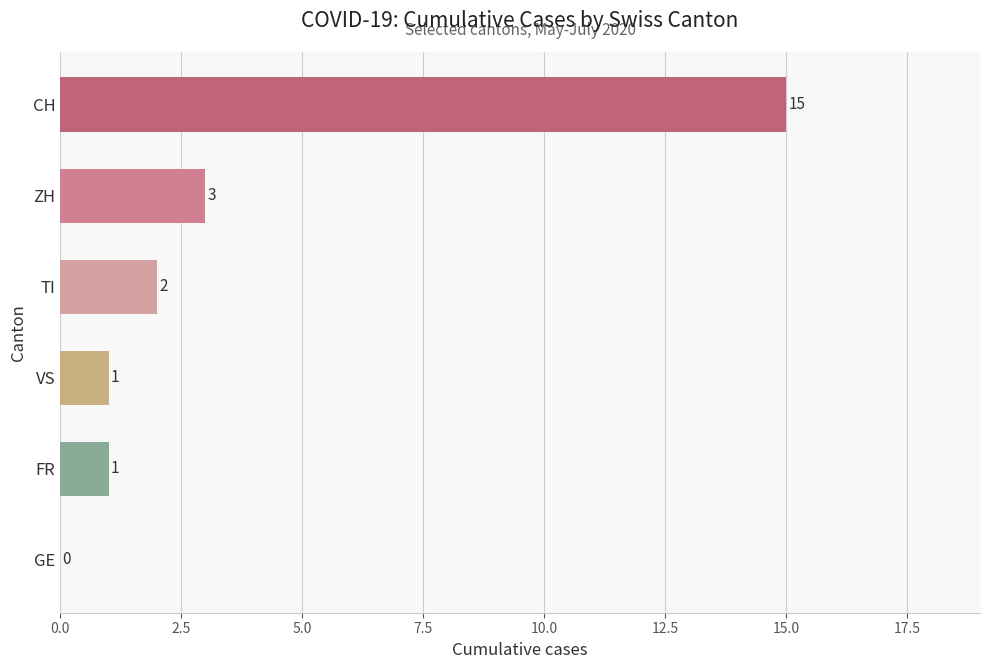

Is it true that VS equals 2 at 2020-07-08?

False